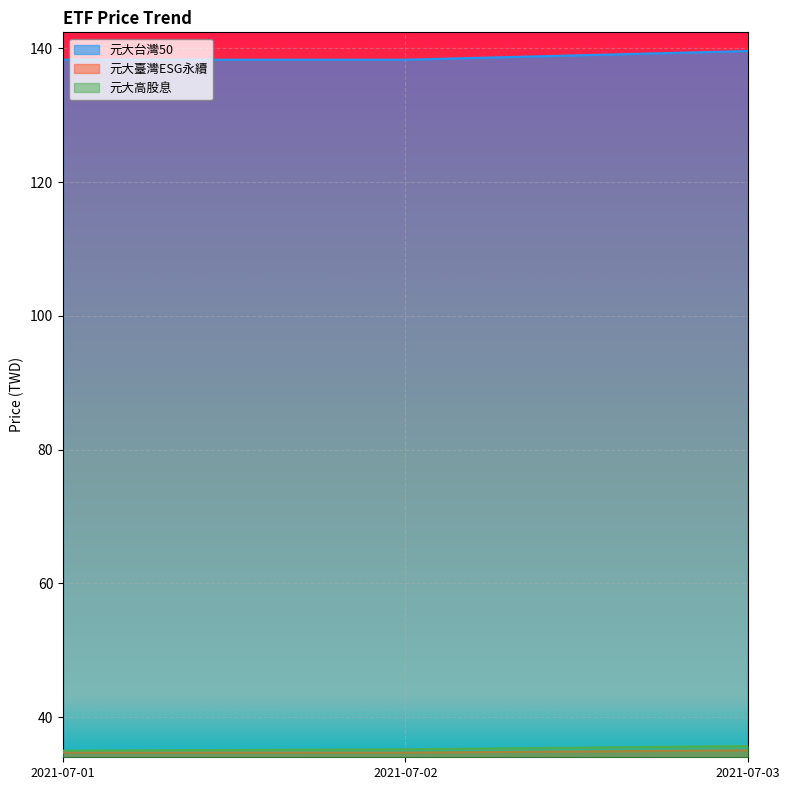

What is the difference between the maximum and minimum values in the 元大高股息 series?

0.7